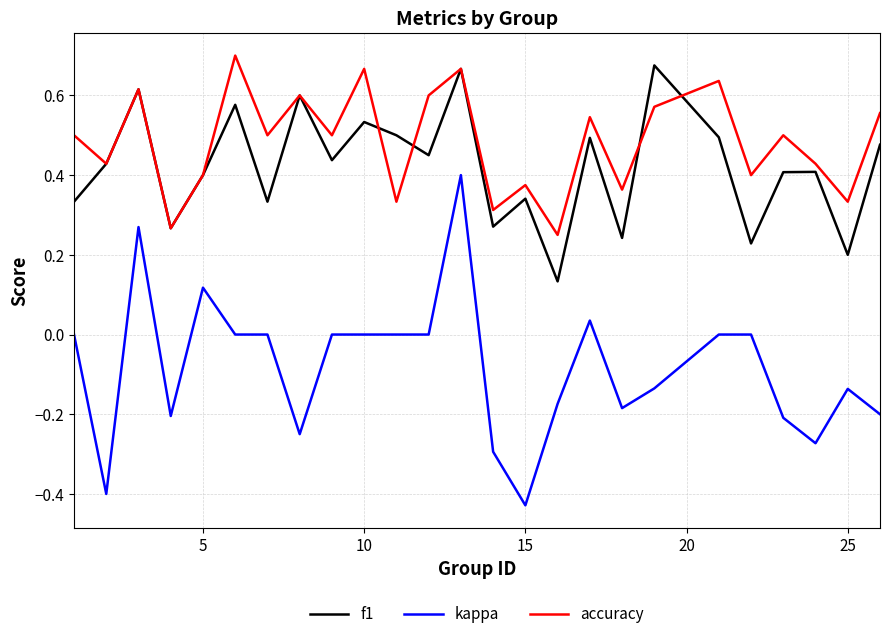

Which series has the largest total across all categories?

accuracy